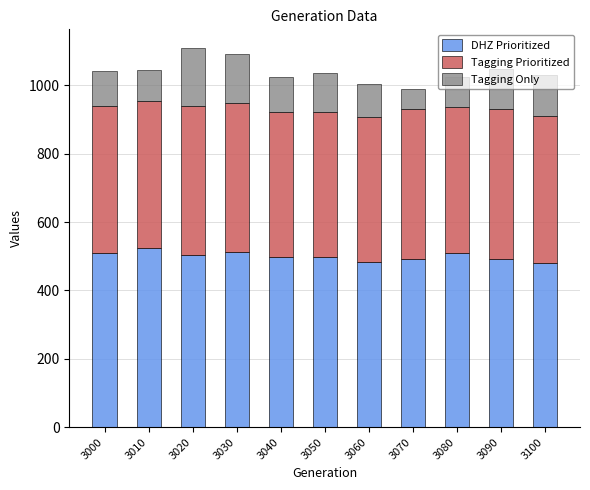

Is it true that DHZ Prioritized equals 175.0 at 3010?

False